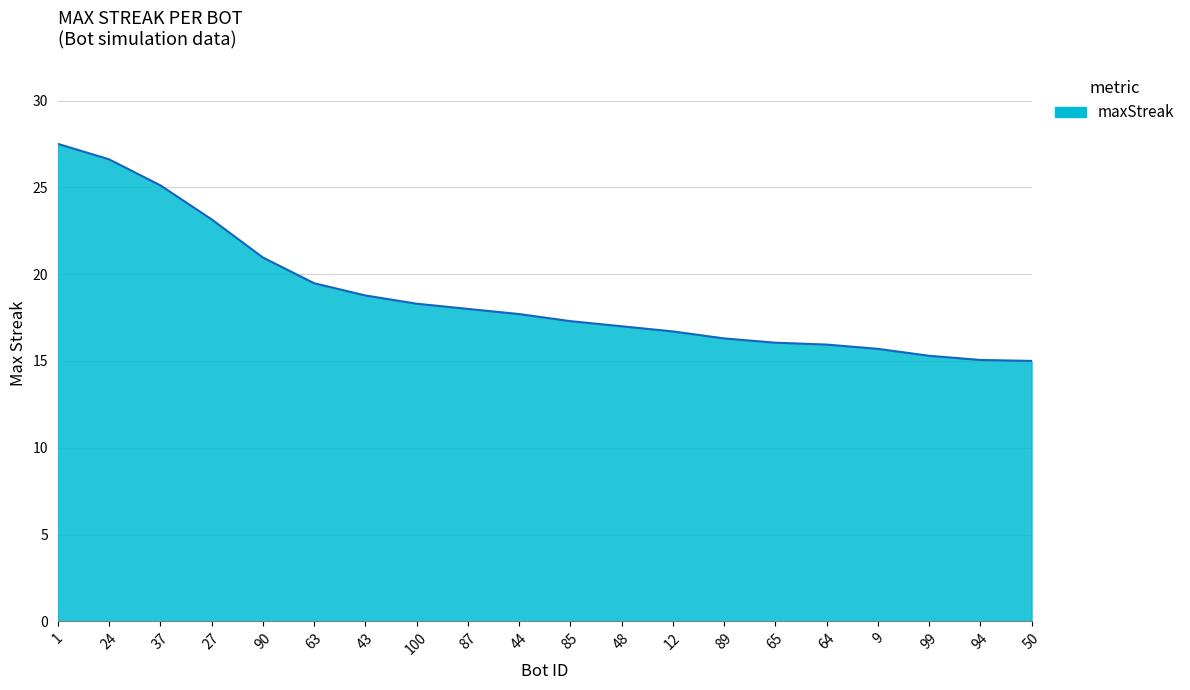

Approximately how many times larger is the value at 85 compared to 43?

0.9